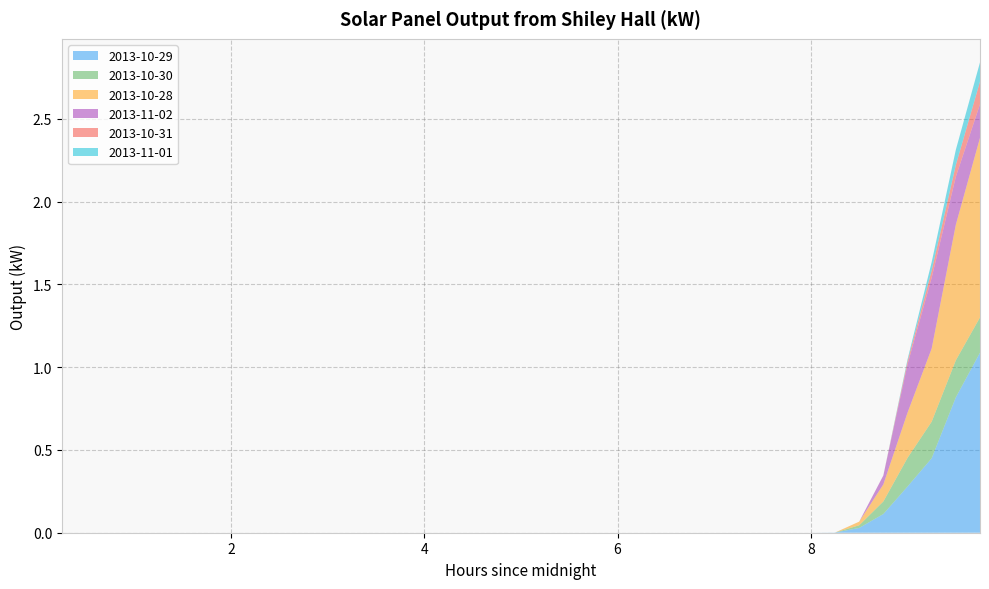

Reading left to right, transcribe all the data shown in this chart.

2013-10-29: 0.0	0.0	0.0	0.0	0.0	0.0	0.0	0.0	0.0	0.0	0.0	0.0	0.0	0.0	0.0	0.0	0.0	0.0	0.0	0.0	0.0	0.0	0.0	0.0	0.0	0.0	0.0	0.0	0.0	0.0	0.0	0.0	0.0	0.0	0.1	0.3	0.5	0.8	1.1
2013-10-30: 0.0	0.0	0.0	0.0	0.0	0.0	0.0	0.0	0.0	0.0	0.0	0.0	0.0	0.0	0.0	0.0	0.0	0.0	0.0	0.0	0.0	0.0	0.0	0.0	0.0	0.0	0.0	0.0	0.0	0.0	0.0	0.0	0.0	0.0	0.1	0.2	0.2	0.2	0.2
2013-10-28: 0.0	0.0	0.0	0.0	0.0	0.0	0.0	0.0	0.0	0.0	0.0	0.0	0.0	0.0	0.0	0.0	0.0	0.0	0.0	0.0	0.0	0.0	0.0	0.0	0.0	0.0	0.0	0.0	0.0	0.0	0.0	0.0	0.0	0.0	0.1	0.3	0.4	0.8	1.1
2013-11-02: 0.0	0.0	0.0	0.0	0.0	0.0	0.0	0.0	0.0	0.0	0.0	0.0	0.0	0.0	0.0	0.0	0.0	0.0	0.0	0.0	0.0	0.0	0.0	0.0	0.0	0.0	0.0	0.0	0.0	0.0	0.0	0.0	0.0	0.0	0.1	0.3	0.4	0.3	0.2
2013-10-31: 0.0	0.0	0.0	0.0	0.0	0.0	0.0	0.0	0.0	0.0	0.0	0.0	0.0	0.0	0.0	0.0	0.0	0.0	0.0	0.0	0.0	0.0	0.0	0.0	0.0	0.0	0.0	0.0	0.0	0.0	0.0	0.0	0.0	0.0	0.0	0.0	0.0	0.1	0.1
2013-11-01: 0.0	0.0	0.0	0.0	0.0	0.0	0.0	0.0	0.0	0.0	0.0	0.0	0.0	0.0	0.0	0.0	0.0	0.0	0.0	0.0	0.0	0.0	0.0	0.0	0.0	0.0	0.0	0.0	0.0	0.0	0.0	0.0	0.0	0.0	0.0	0.0	0.1	0.1	0.1